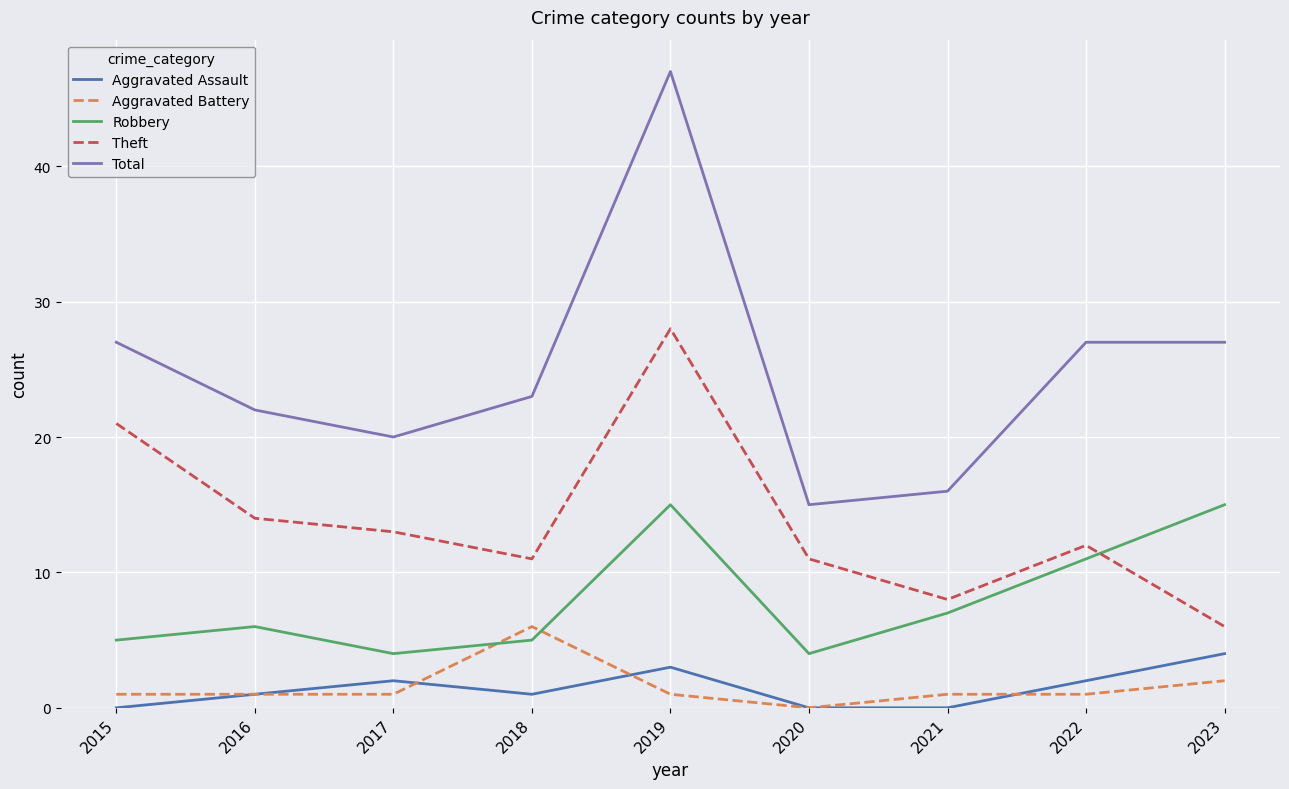

How many distinct data groups are displayed?

5